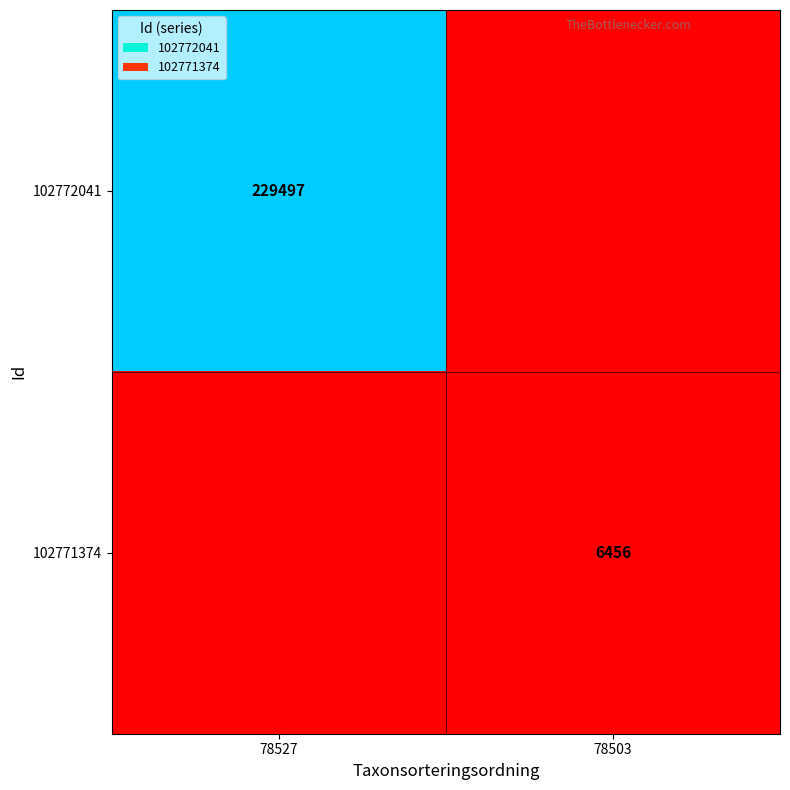

What is the maximum value shown in the chart?

12.3